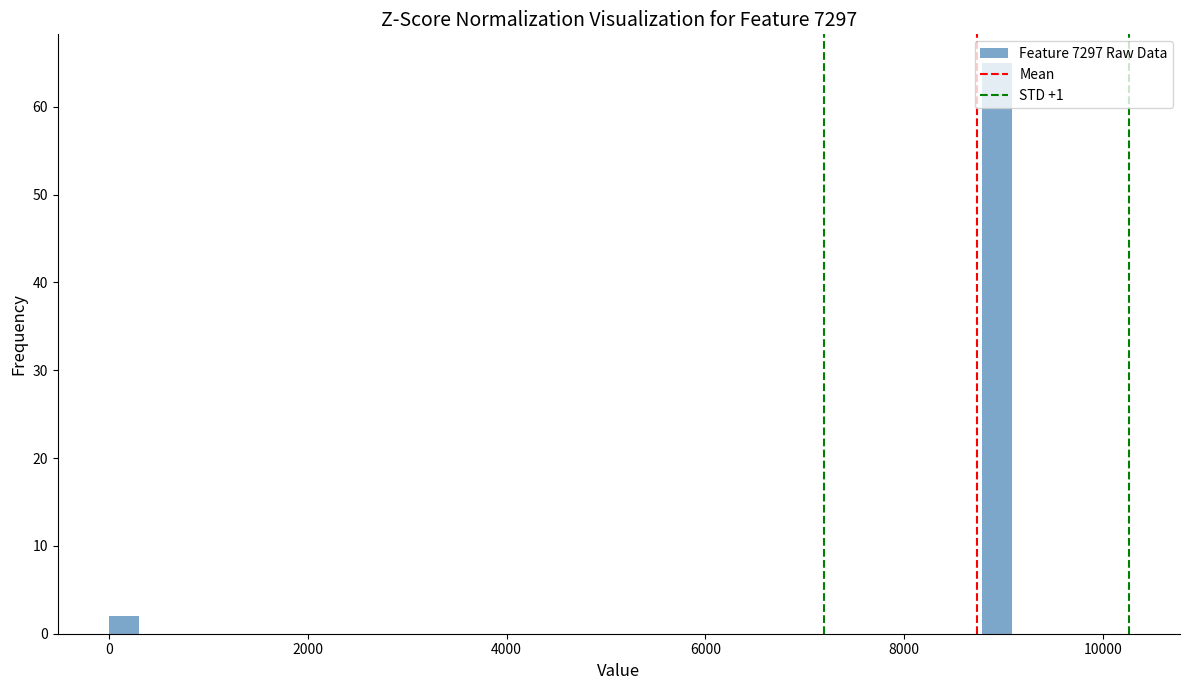

Read against the x-axis, roughly where is the centre of the tallest bar?

9000